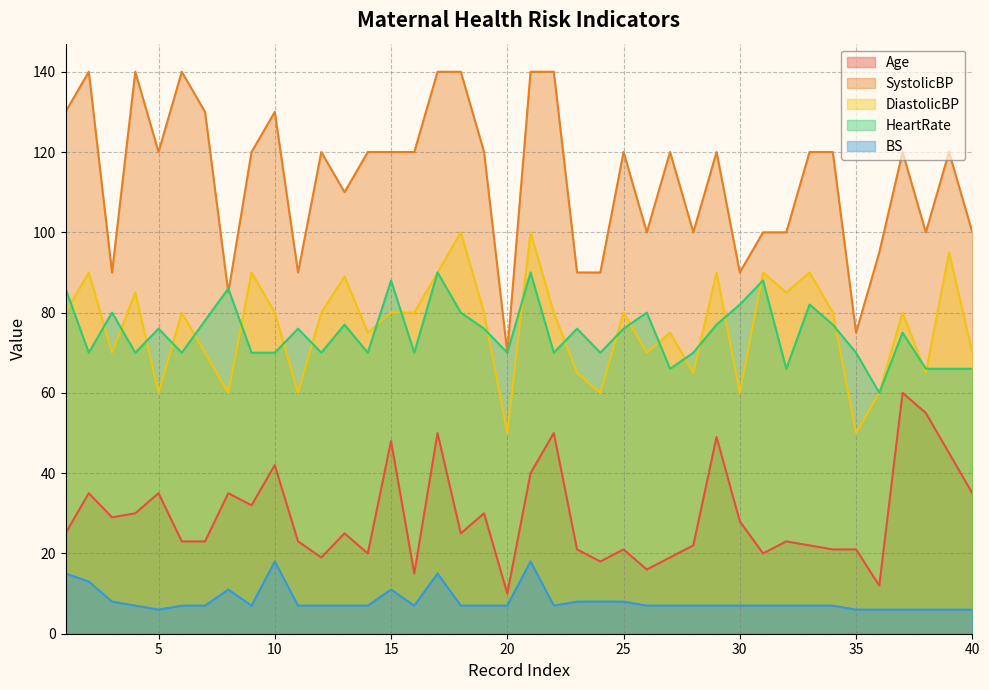

What is the greatest value displayed?

140